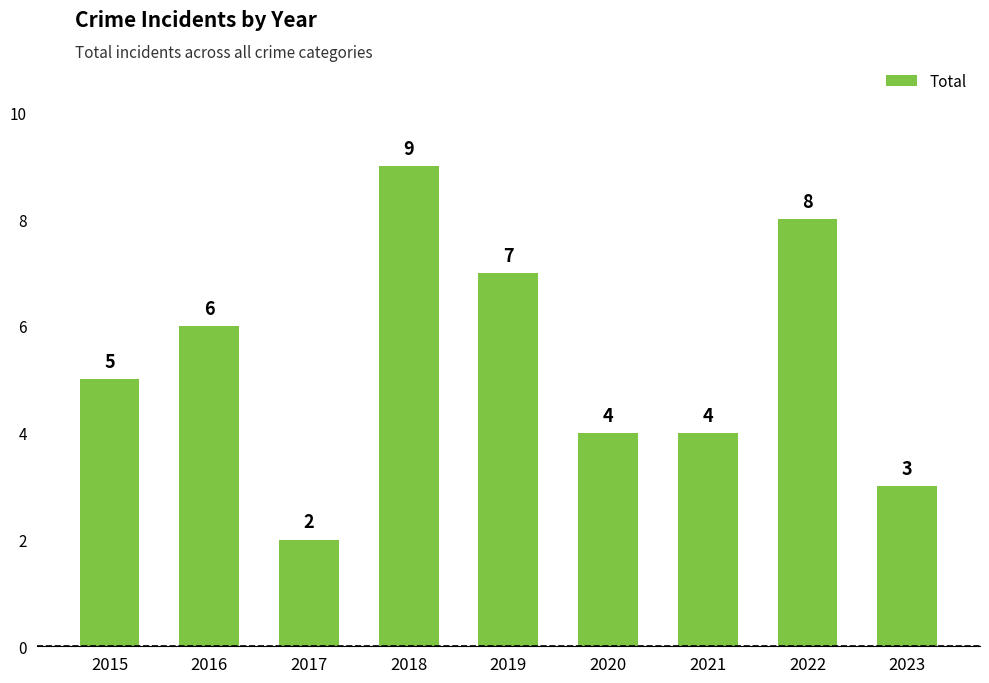

What is the approximate value at 2023?

3